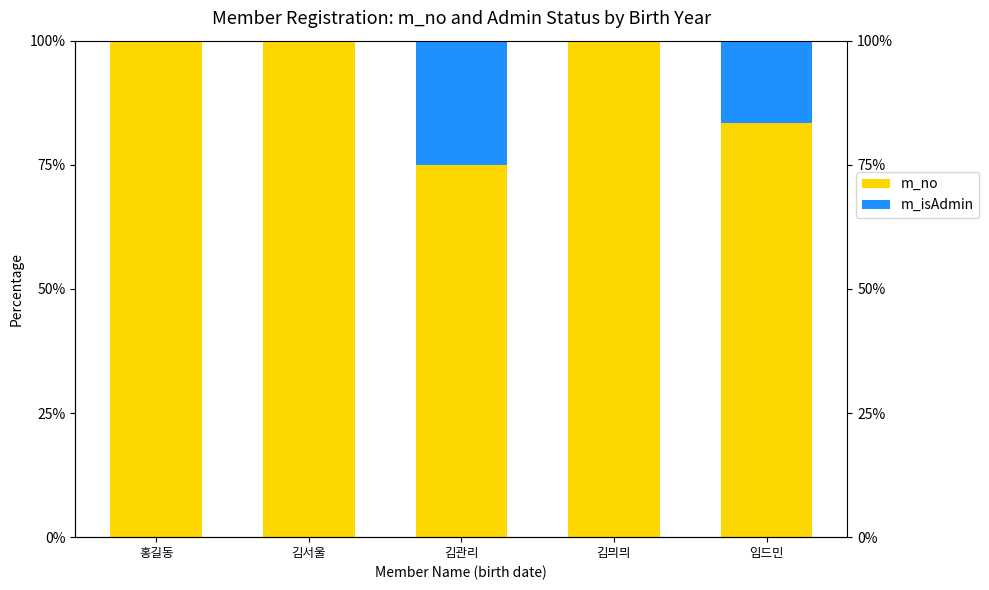

Which has a higher value, 김관리 or 홍길동?

홍길동